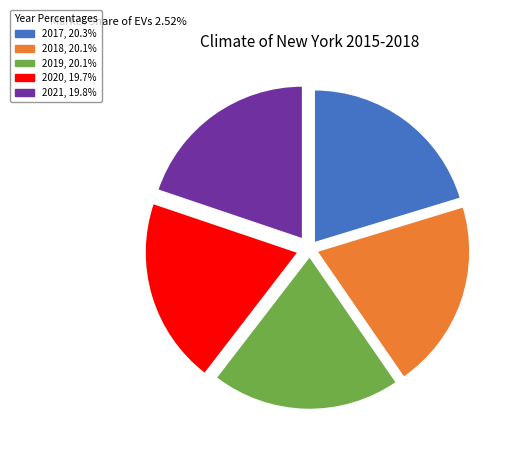

Count the number of slices in the pie.

5